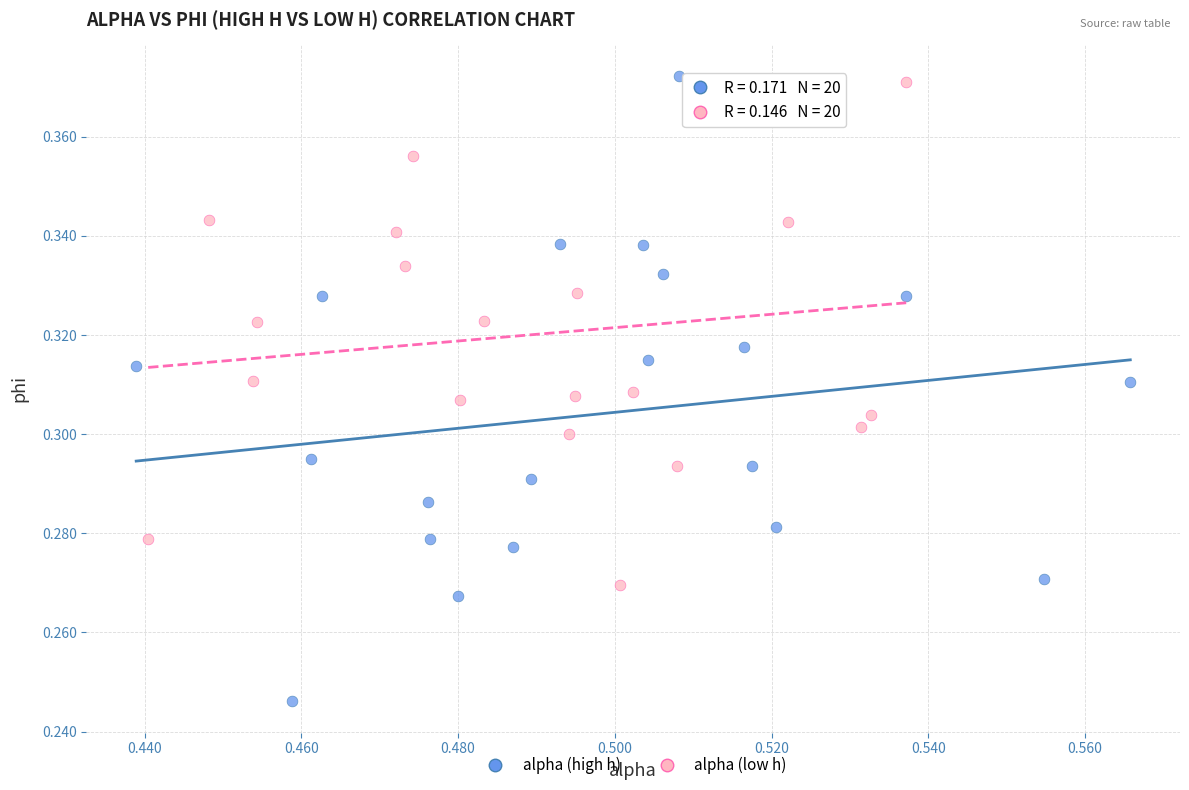

Which series has the widest spread of Y values?

alpha (high h)